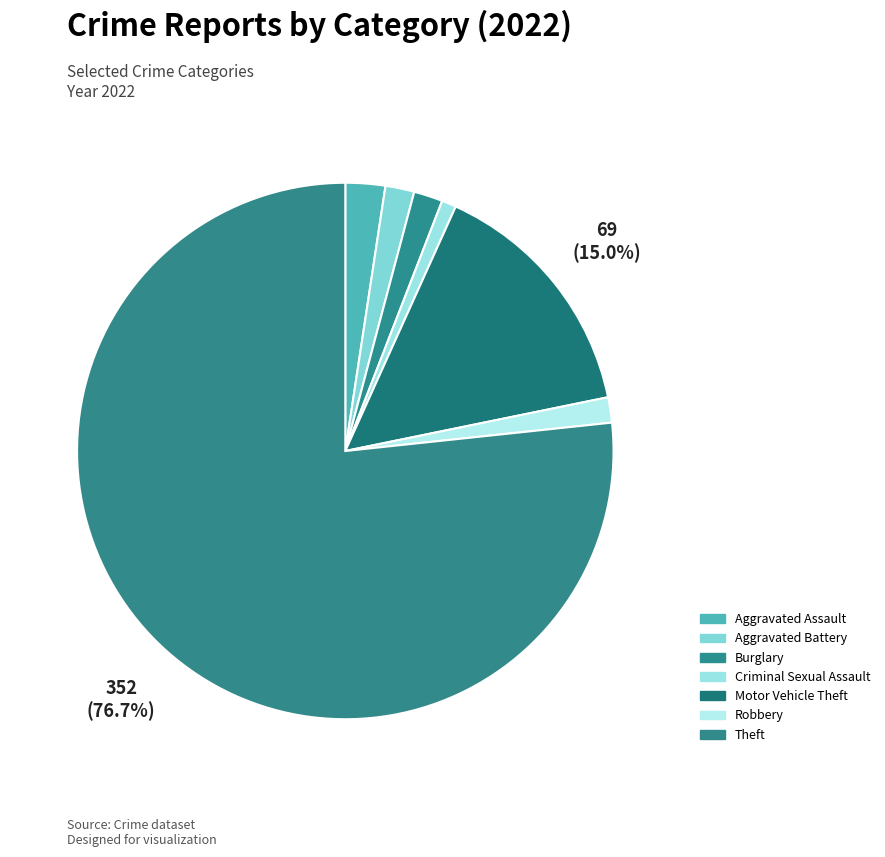

Which slice is the largest?

Theft